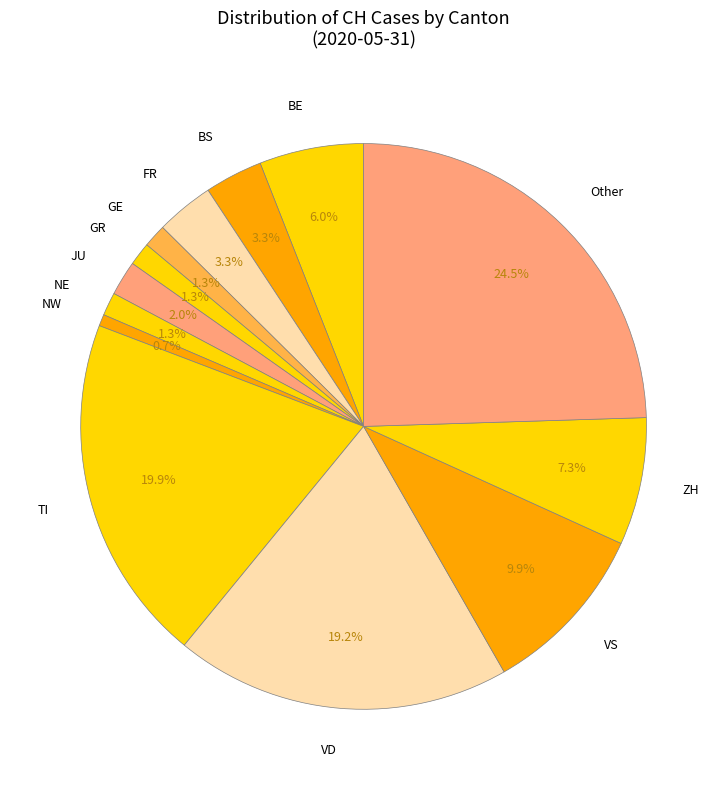

How many slices are in this pie chart?

13